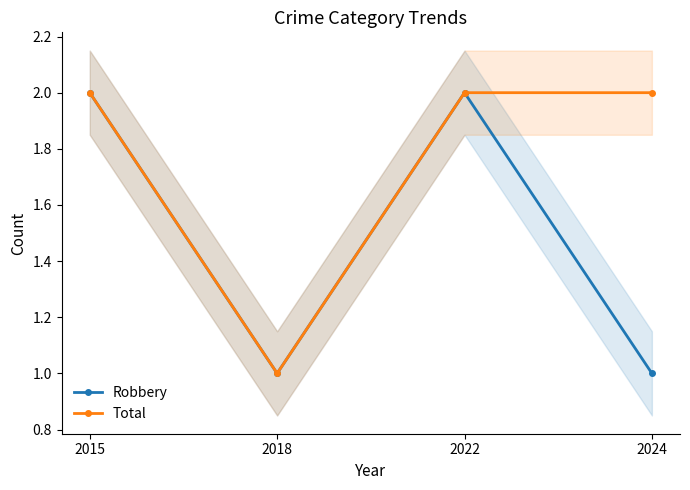

True or false: Total and Robbery cross at least once.

False